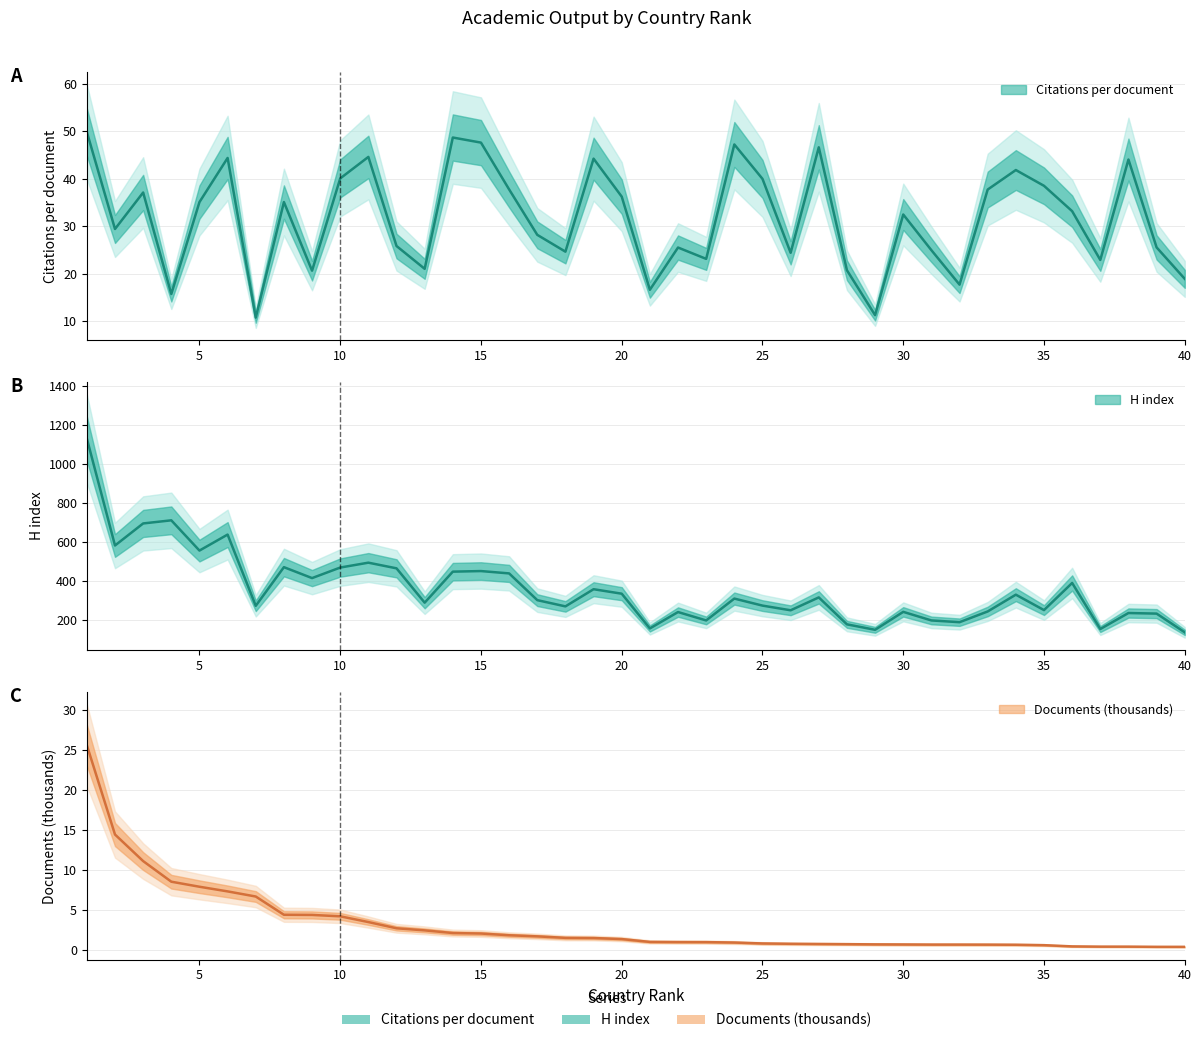

Count the number of categories in the chart.

40